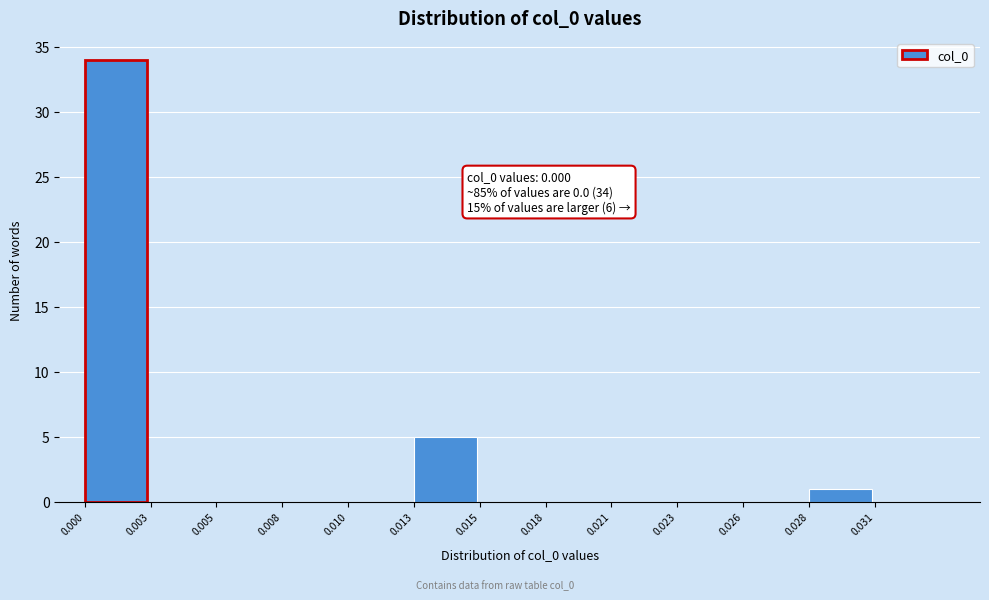

Reading right to left, what are all the values shown in this chart?

0.031=0	0.028=1	0.026=0	0.023=0	0.021=0	0.018=0	0.015=0	0.013=5	0.010=0	0.008=0	0.005=0	0.003=0	0.000=34